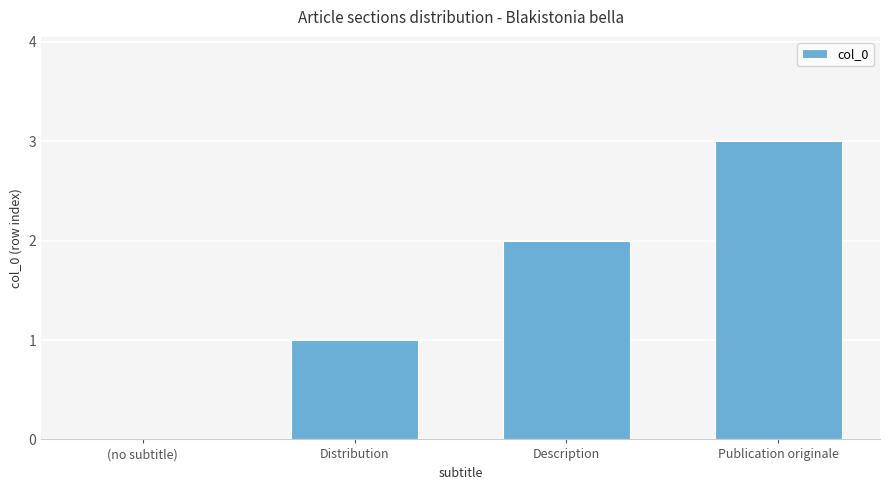

At which label is the value closest to 1?

Distribution